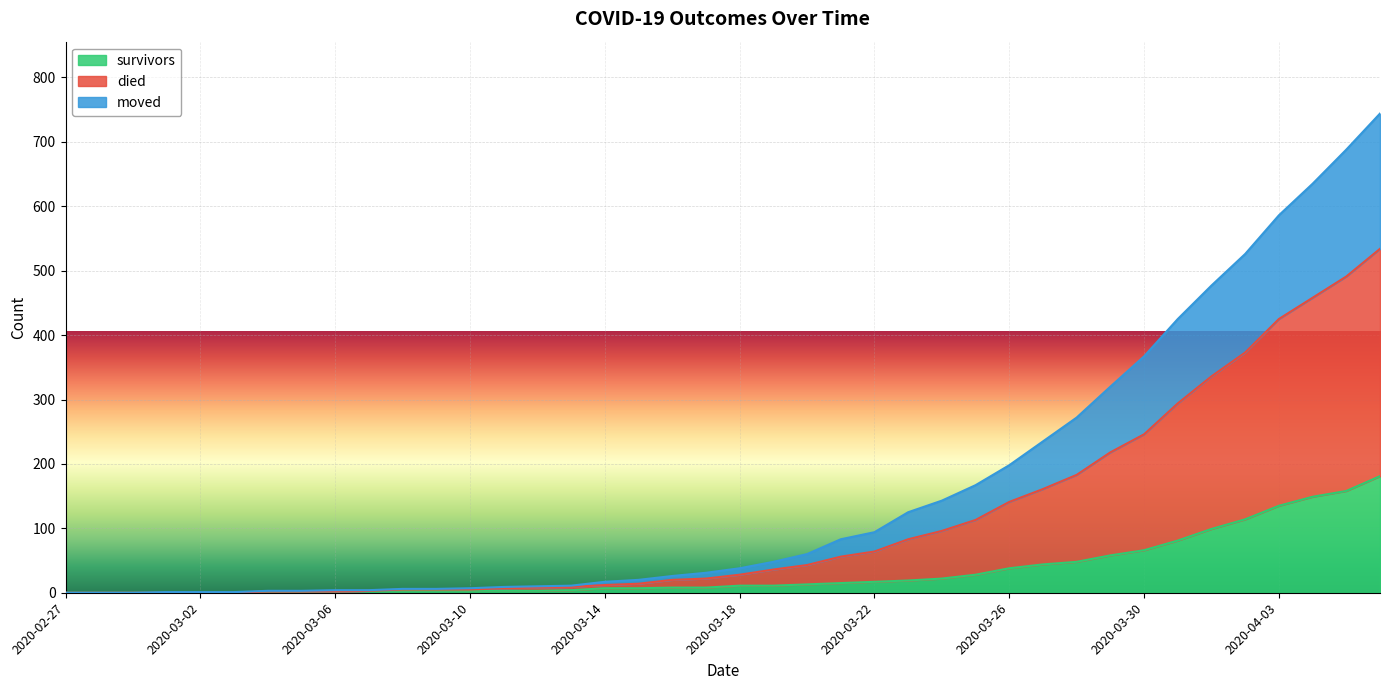

What is the label of the 20th point from the right?

2020-03-18